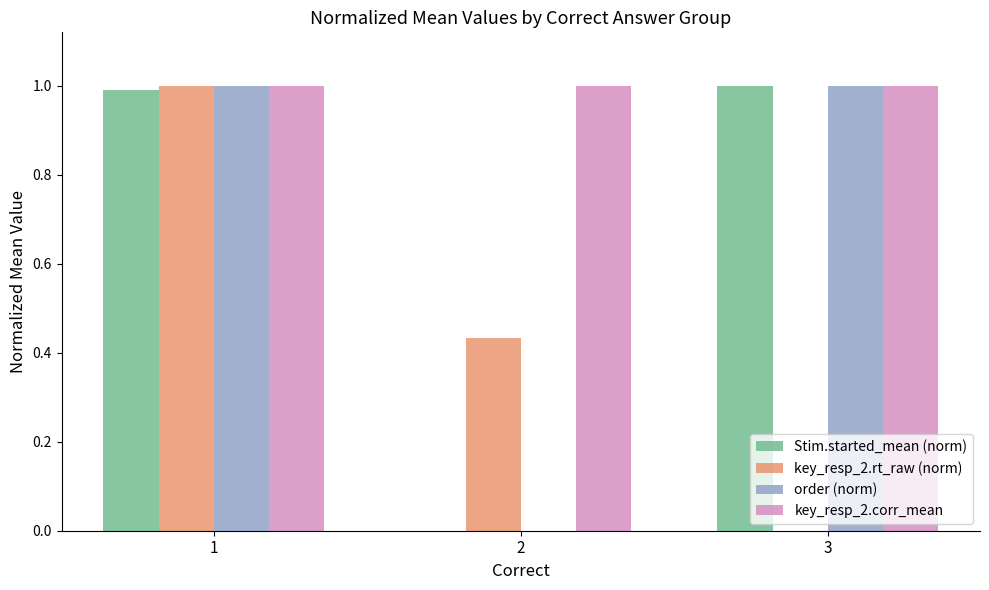

What is the maximum value shown in the chart?

1.0